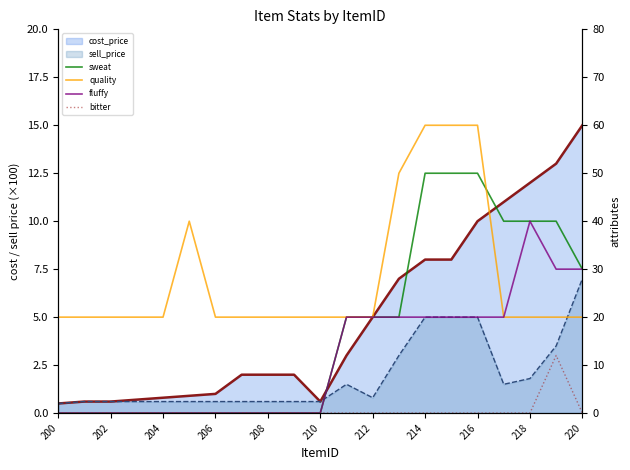

Does the chart have visible grid lines?

No